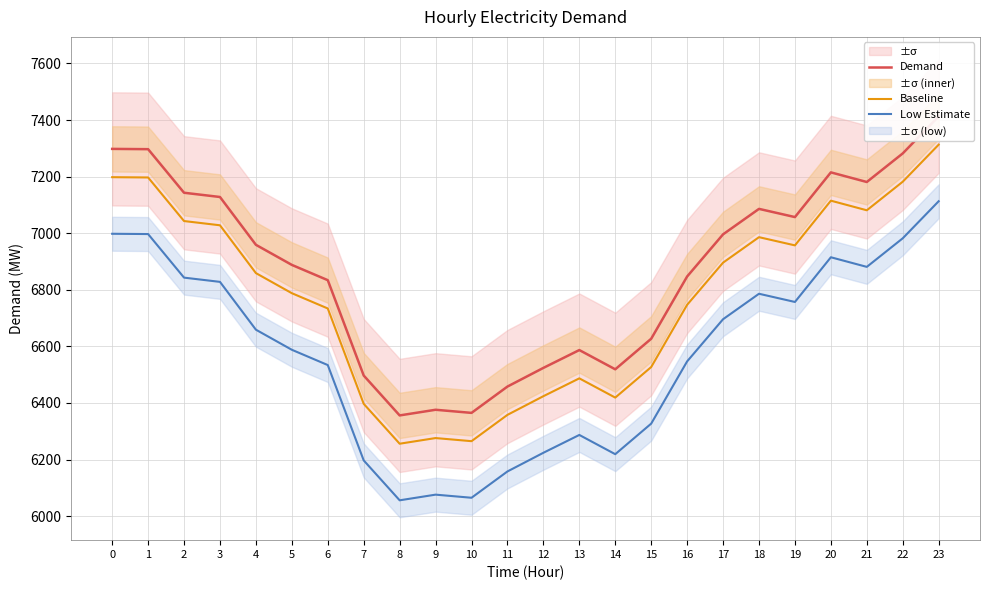

Reading left to right, what are all the values shown in this chart?

Demand: 7298	7297	7143	7128	6959	6888	6834	6497	6356	6376	6365	6458	6524	6587	6519	6627	6847	6996	7086	7057	7215	7181	7282	7413
Baseline: 7198	7197	7043	7028	6859	6788	6734	6397	6256	6276	6265	6358	6424	6487	6419	6527	6747	6896	6986	6957	7115	7081	7182	7313
Low Estimate: 6998	6997	6843	6828	6659	6588	6534	6197	6056	6076	6065	6158	6224	6287	6219	6327	6547	6696	6786	6757	6915	6881	6982	7113